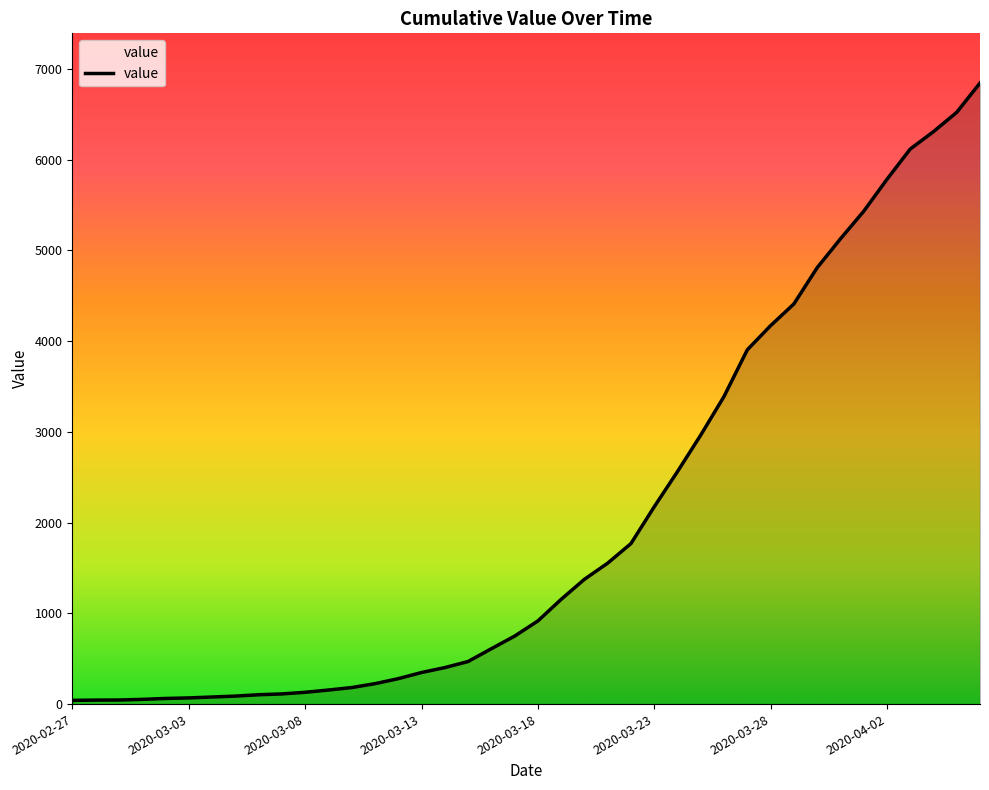

What is the difference between the maximum and minimum values?

6803